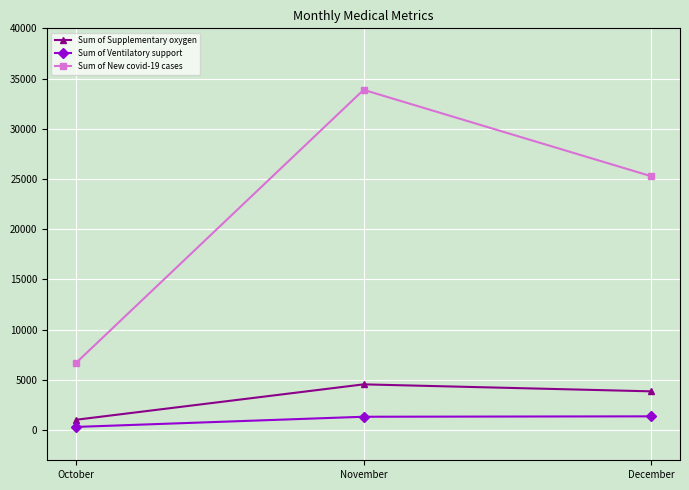

What is the value of the Sum of Supplementary oxygen point at the 1st from the left?

1033